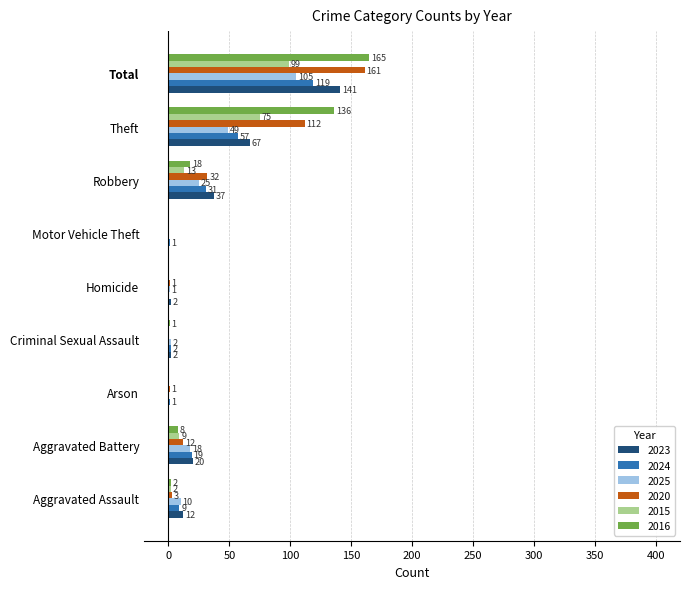

Which category has the highest value across all series?

Total